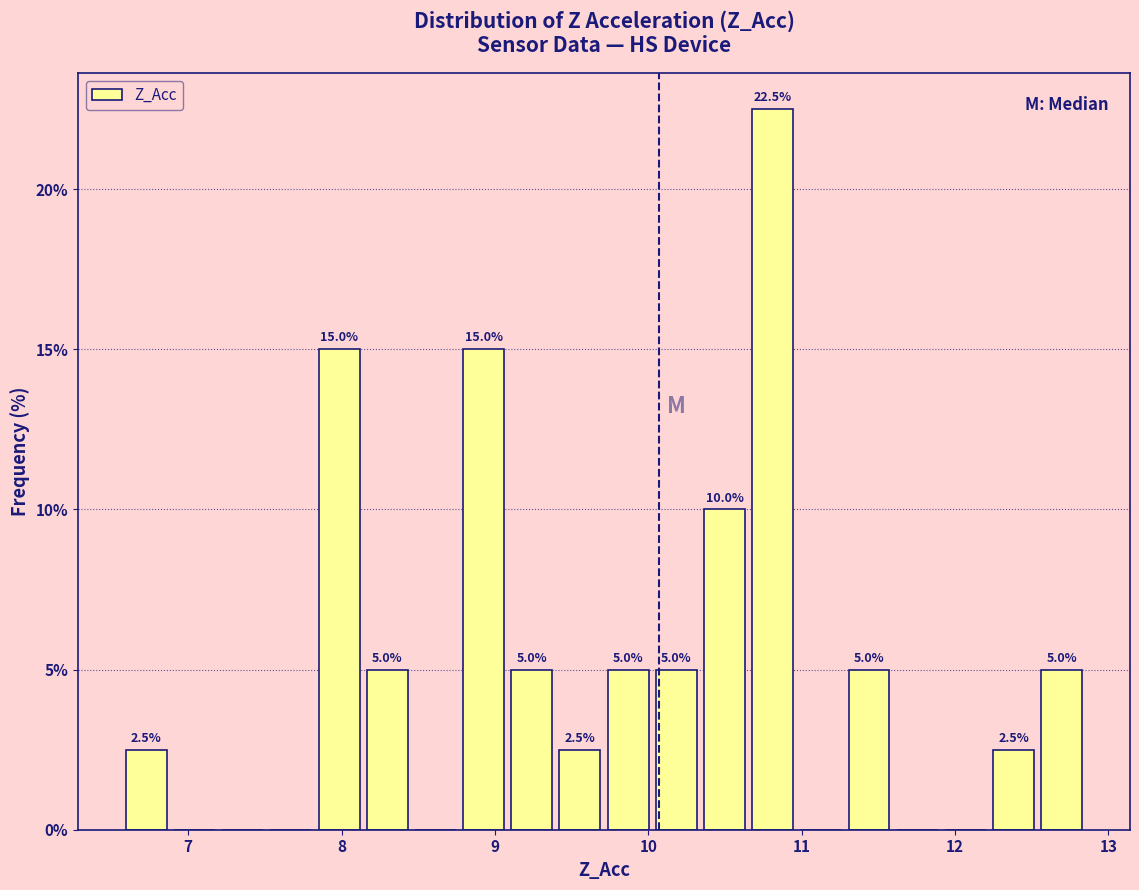

Around what value on the x-axis is the tallest bar? Give the approximate position of its centre, as read against the axis.

10.8